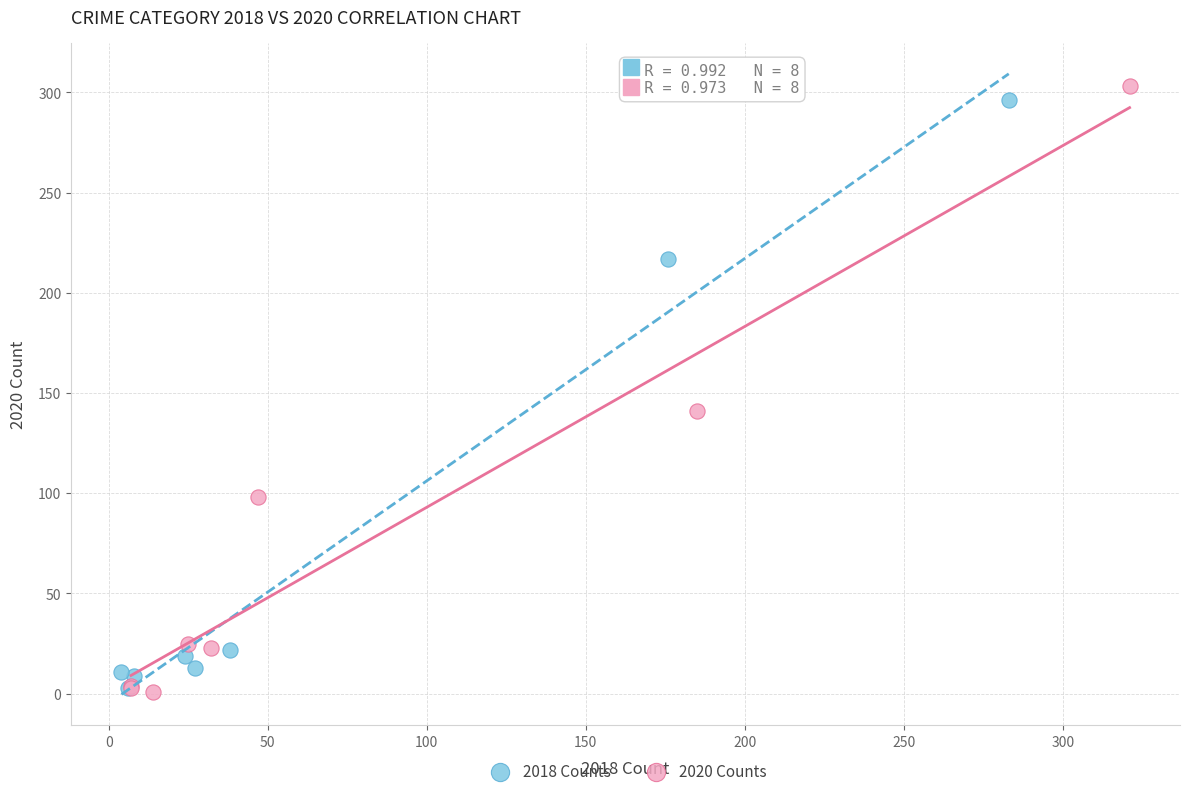

Which series has the widest spread of Y values?

2020 Counts